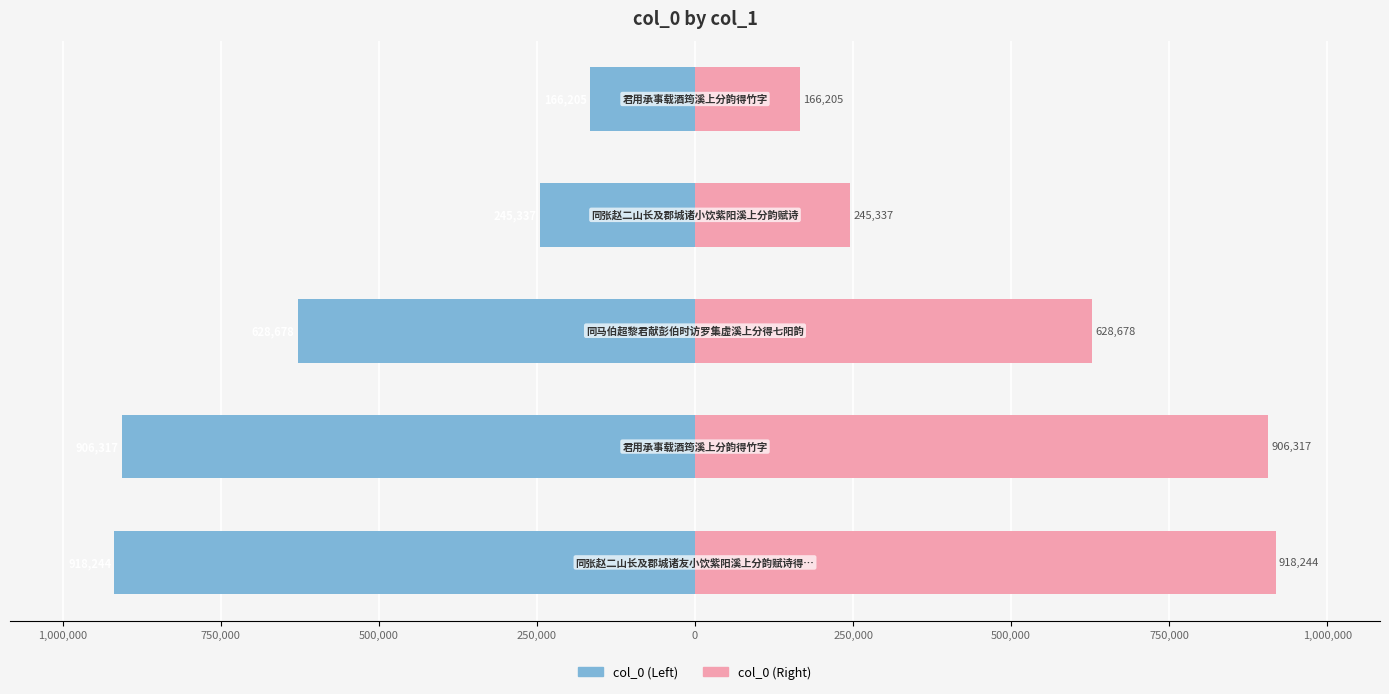

Read the col_0 (Left) value at 250,000.

-166205